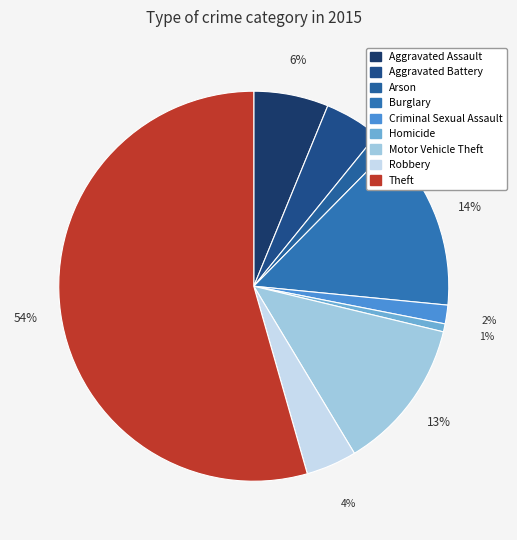

Which category has the biggest portion of the pie?

Theft